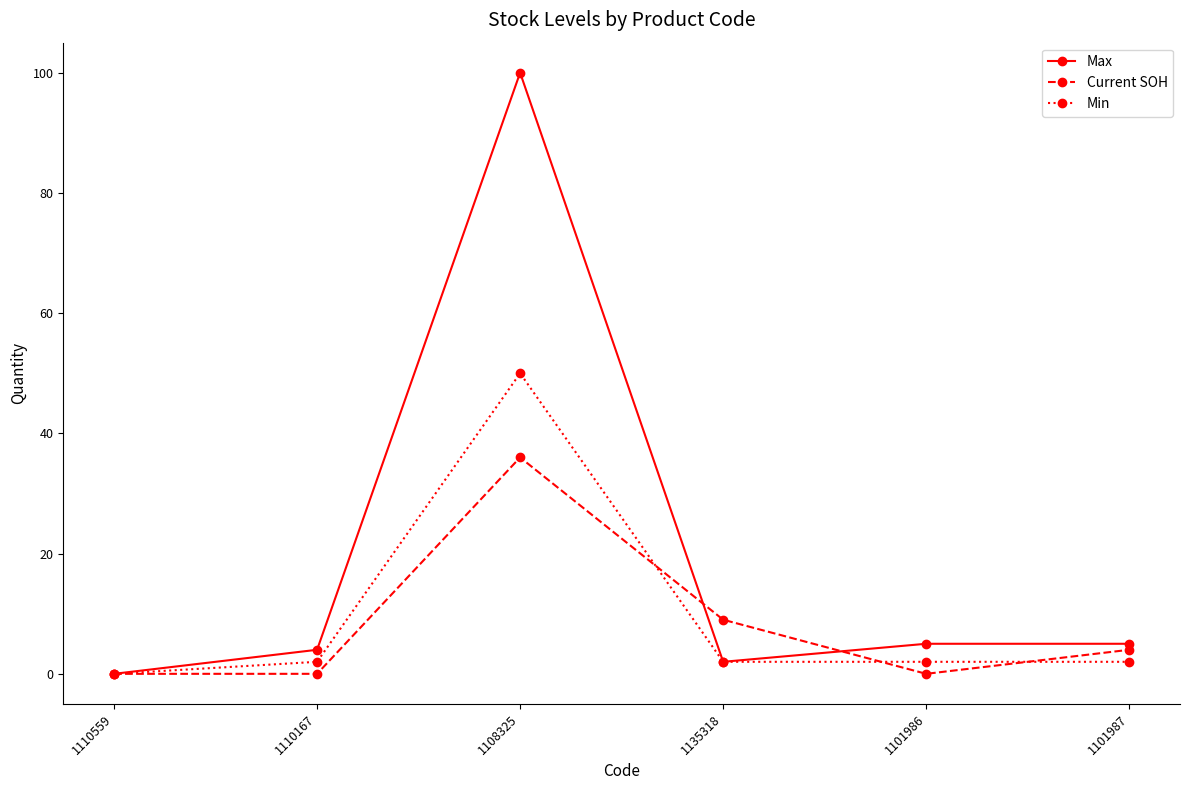

At 1108325, list the series in order from smallest to largest.

Current SOH, Min, Max